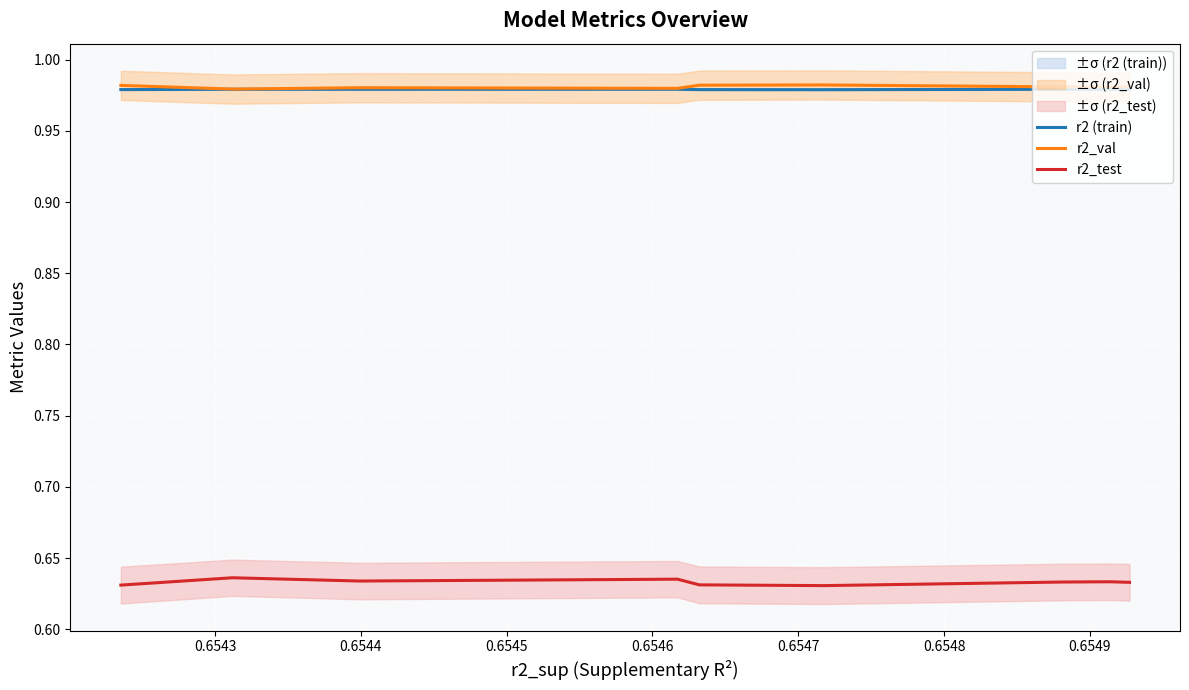

True or false: r2_val and r2 (train) intersect in this chart.

False